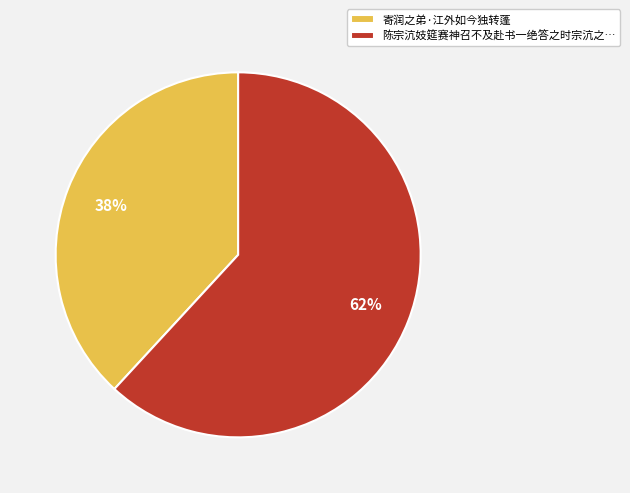

What is the largest slice in the pie chart?

陈宗沆妓筵赛神召不及赴书一绝答之时宗沆之…